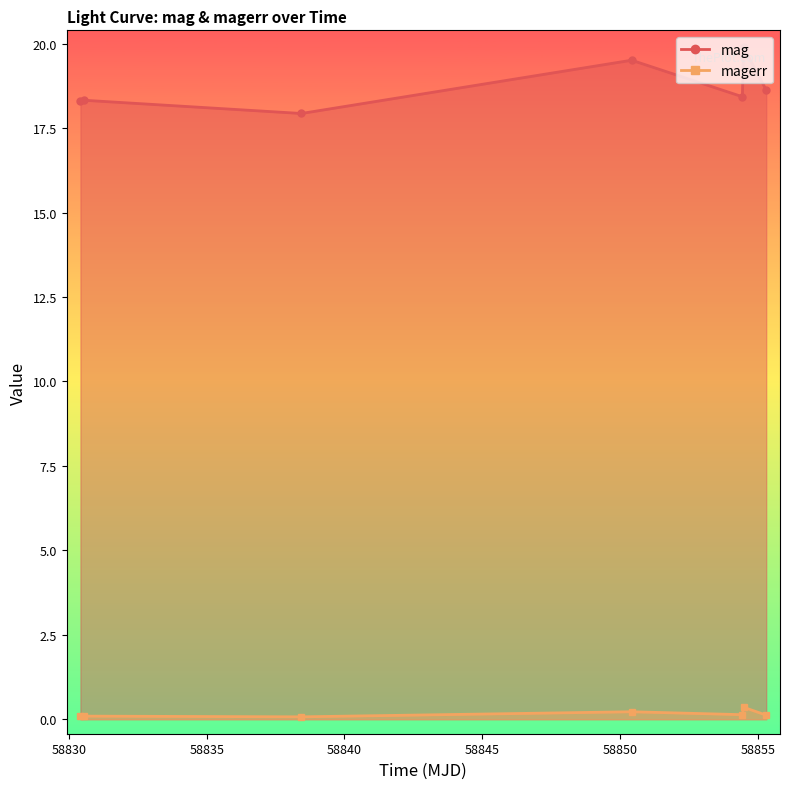

Is the value of magerr at 58838.4358333 greater than the value of mag at 58854.48356480012?

No